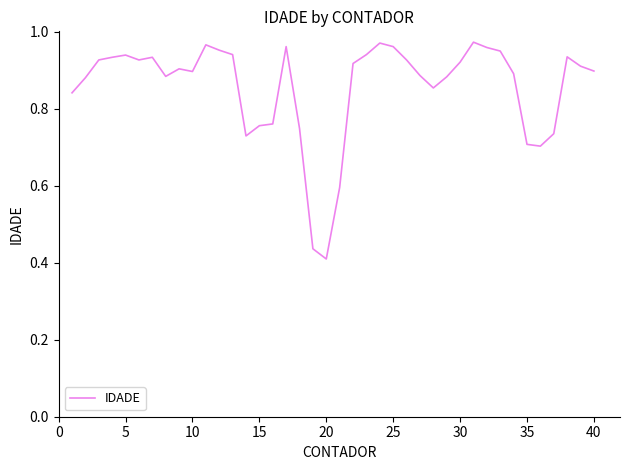

What is the difference between the maximum and minimum values?

0.6